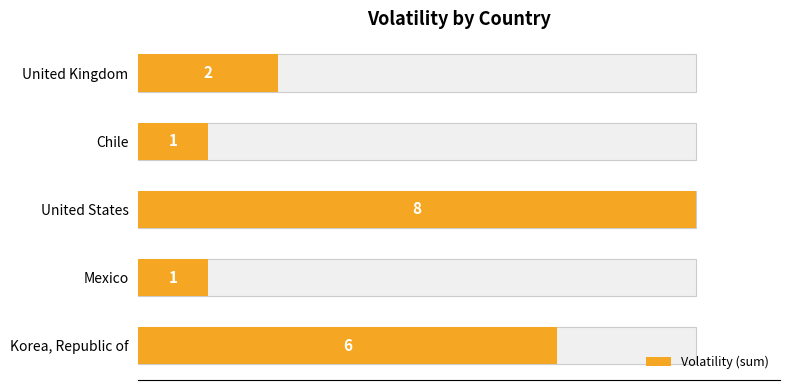

What is the value of the 4th bar from the left?

1